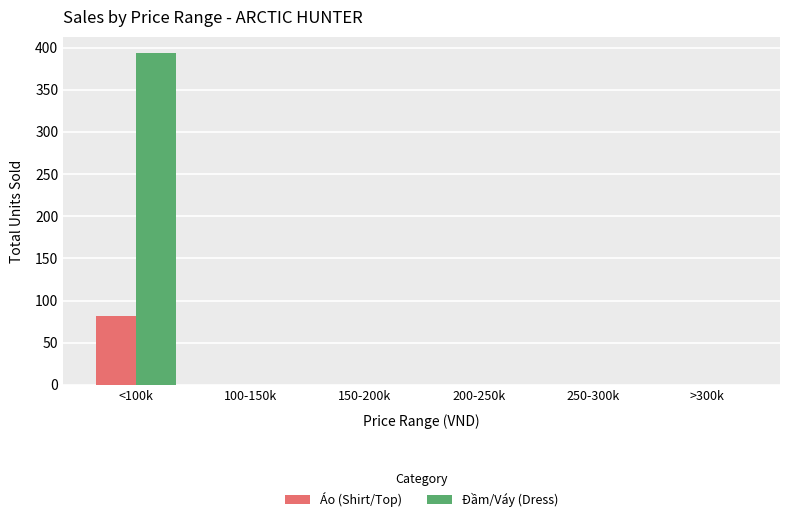

Which series has the largest total across all categories?

Đầm/Váy (Dress)